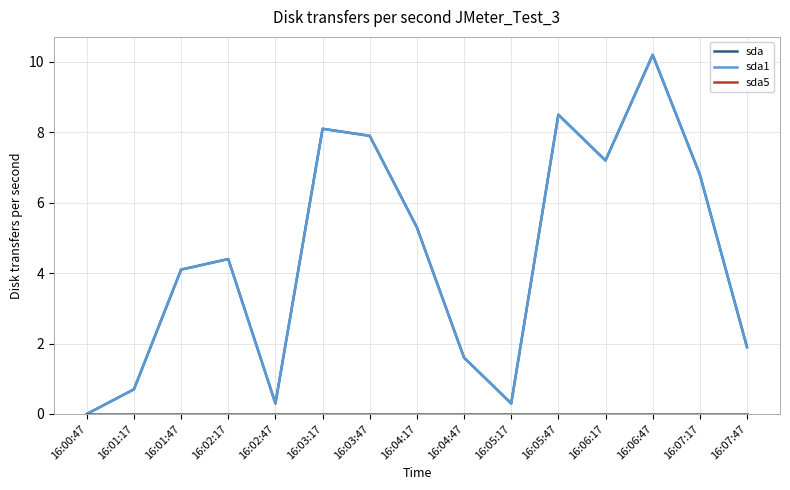

Does the chart display data point markers on the line(s)?

No